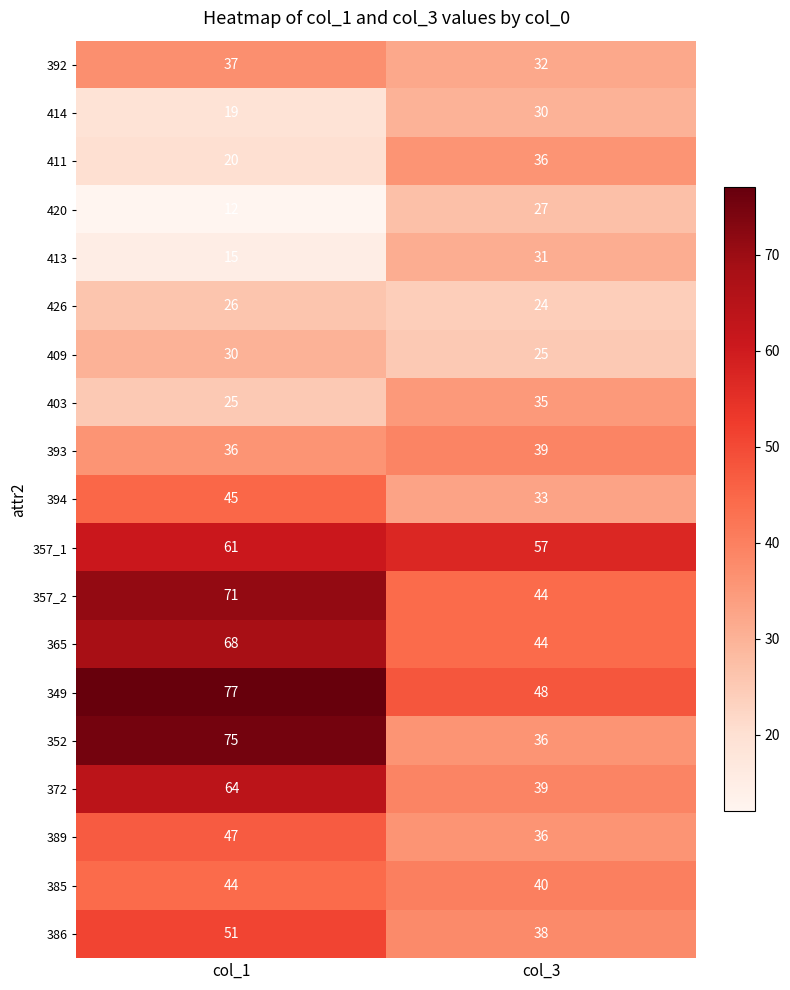

Where is 386 nearest to the value 44?

col_3